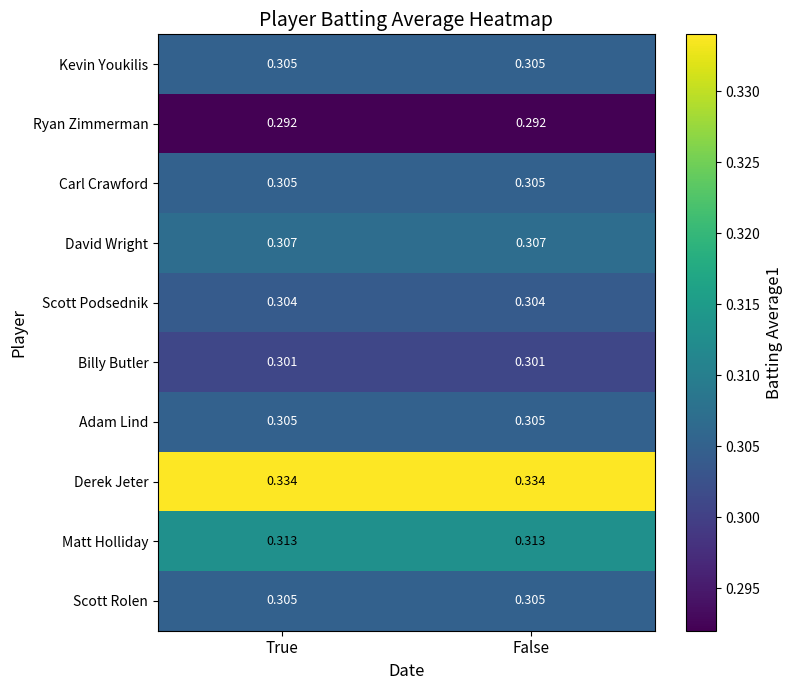

Which series has the largest total across all categories?

Derek Jeter